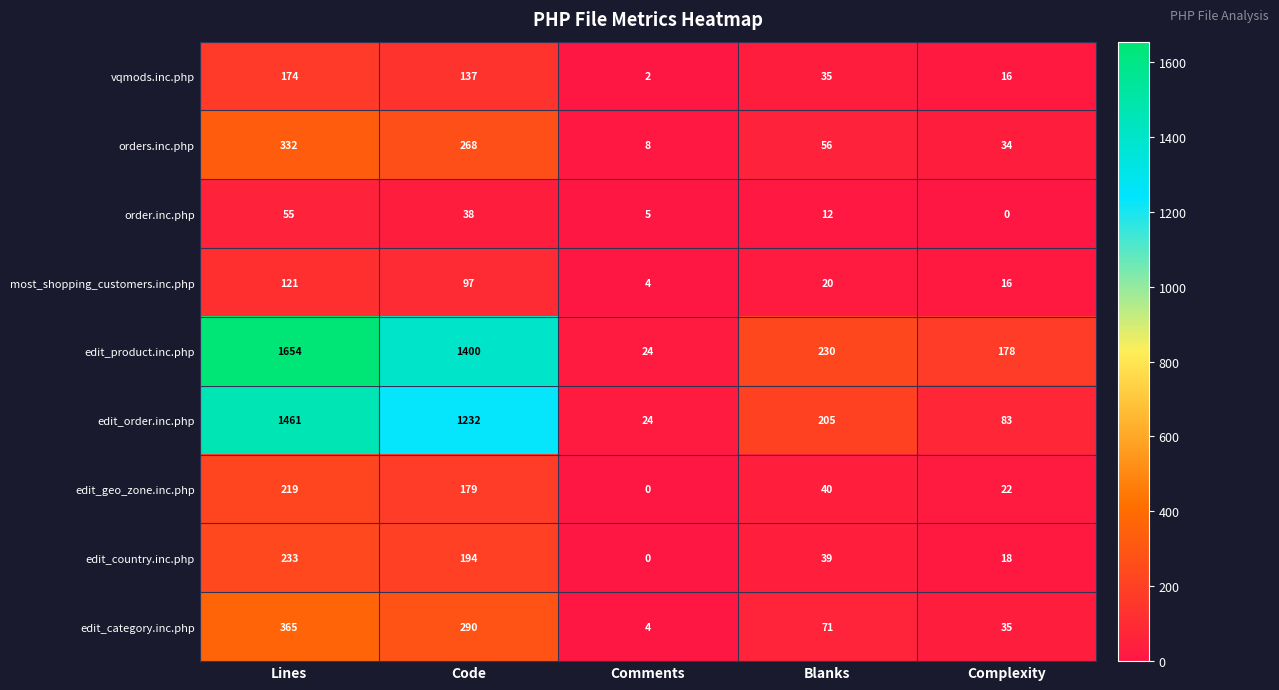

Where does the most_shopping_customers.inc.php series first go above 20?

Lines